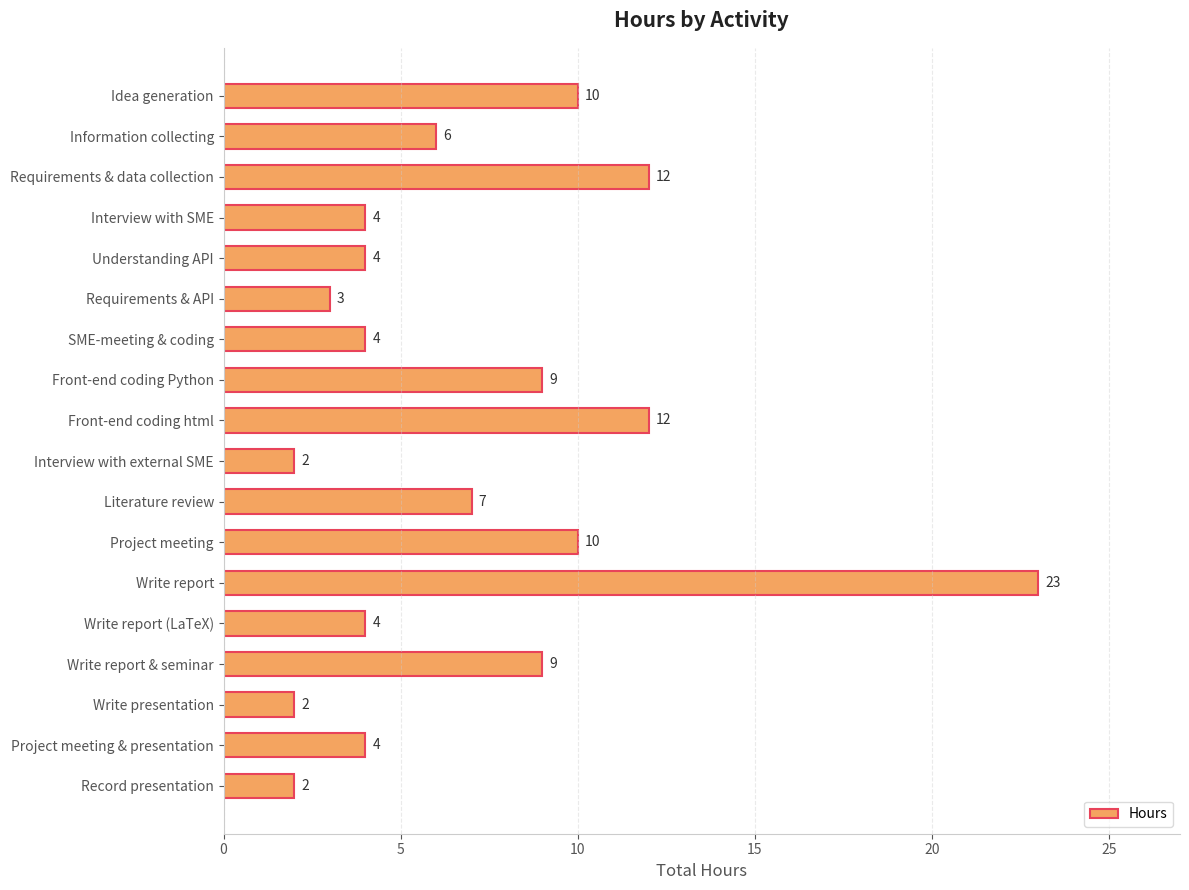

What is the difference between the maximum and minimum values?

21